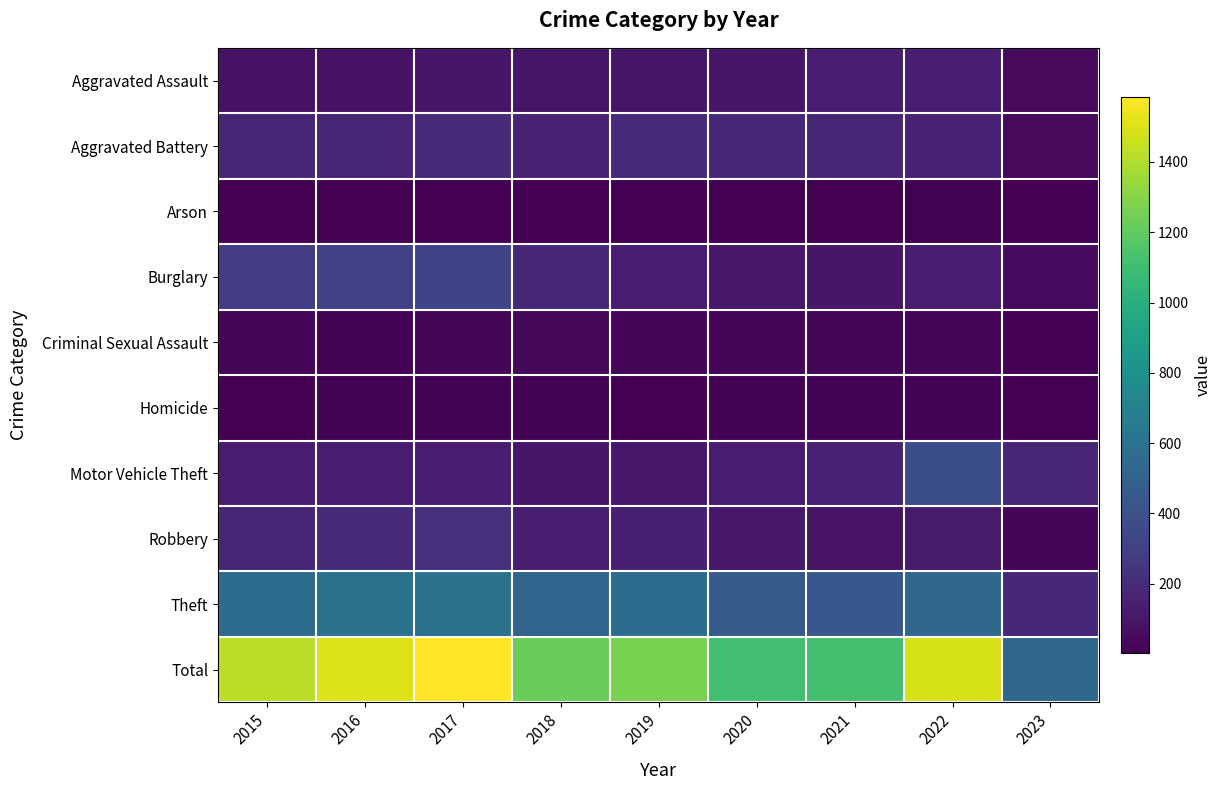

At which category is the sum across all series the highest?

2017